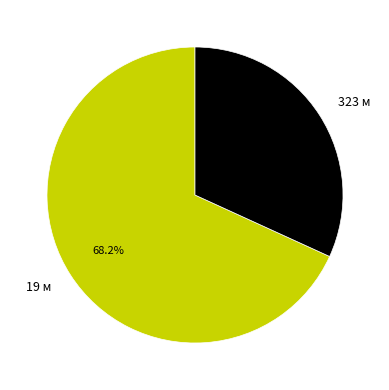

True or false: 323 м accounts for 42% of the total.

False